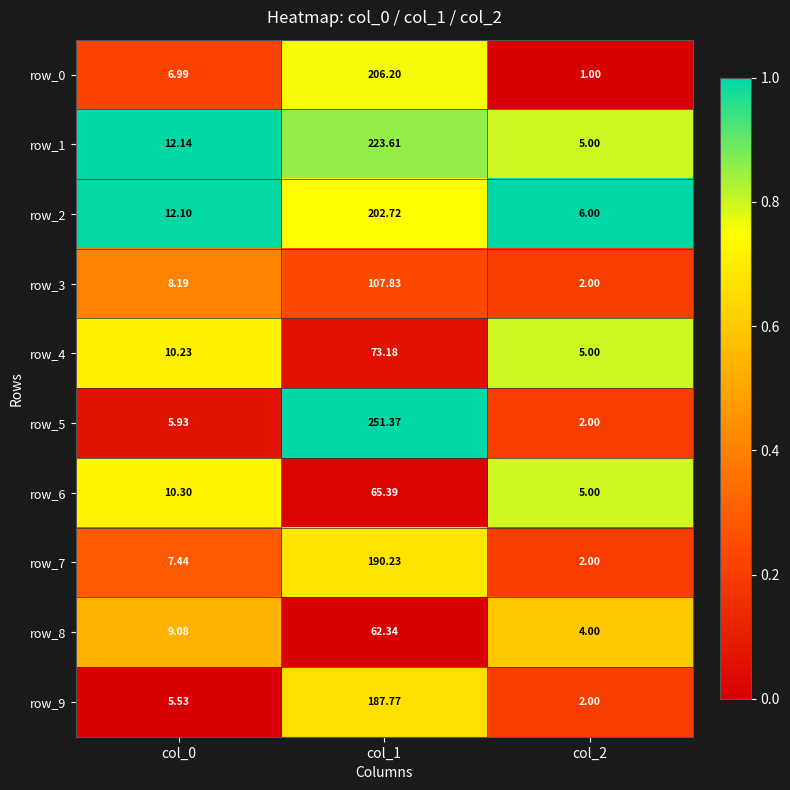

Is the value of row_5 at col_2 greater than the value of row_0 at col_1?

No